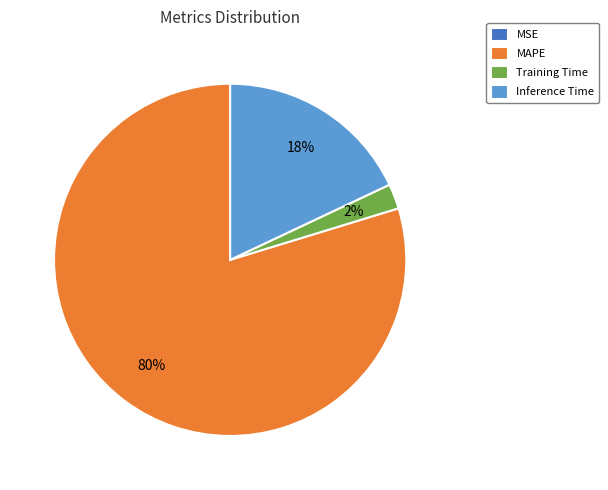

True or false: Inference Time accounts for 18% of the total.

True